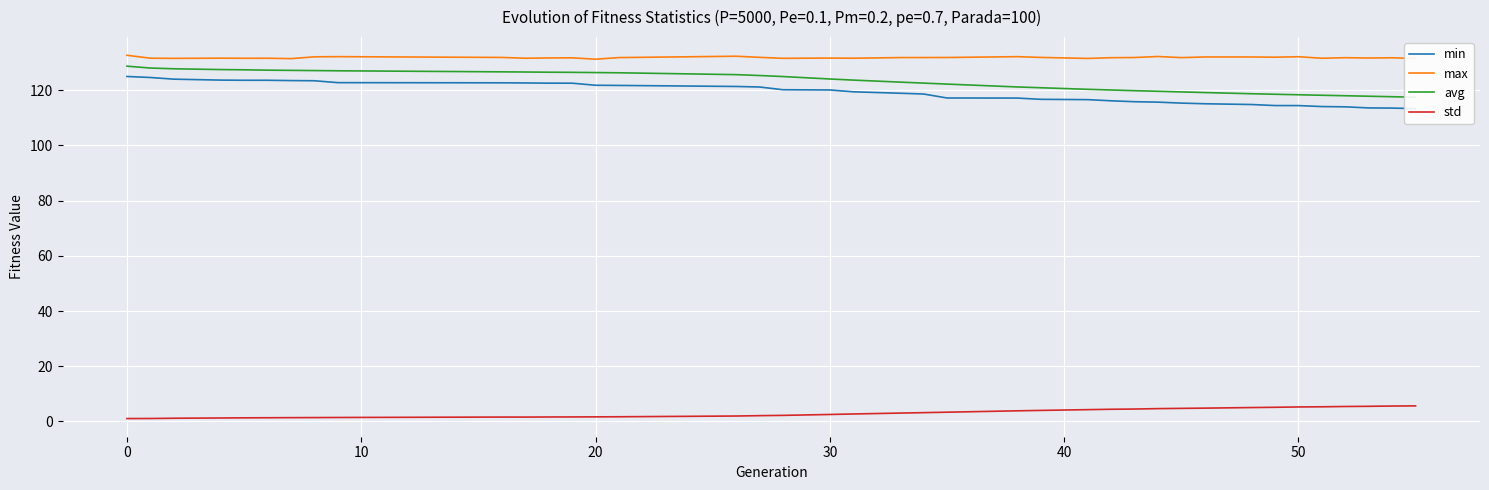

How many lines are shown in the chart?

4